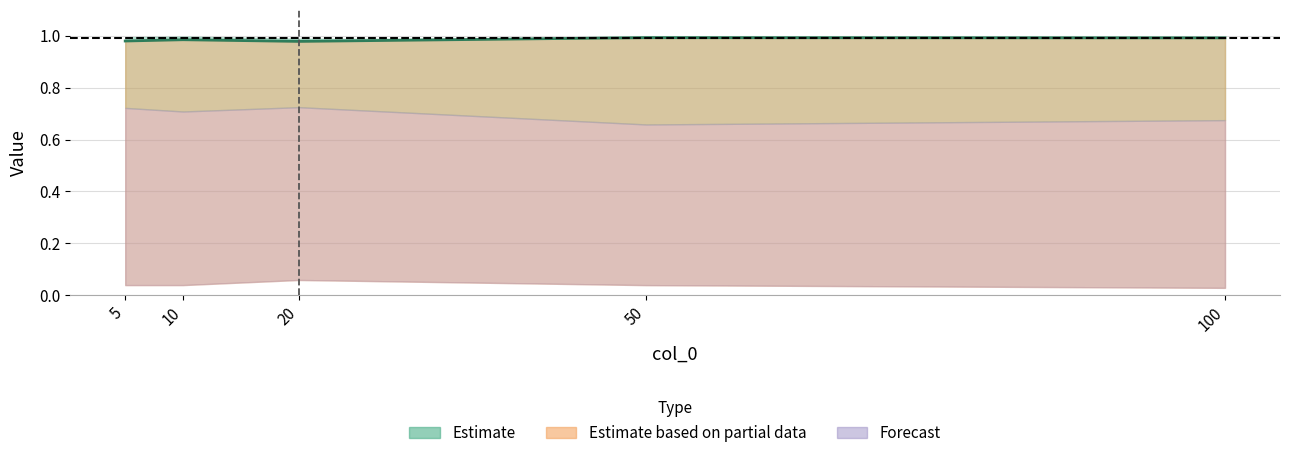

What is the spread (max minus min) of values at 10?

1.0